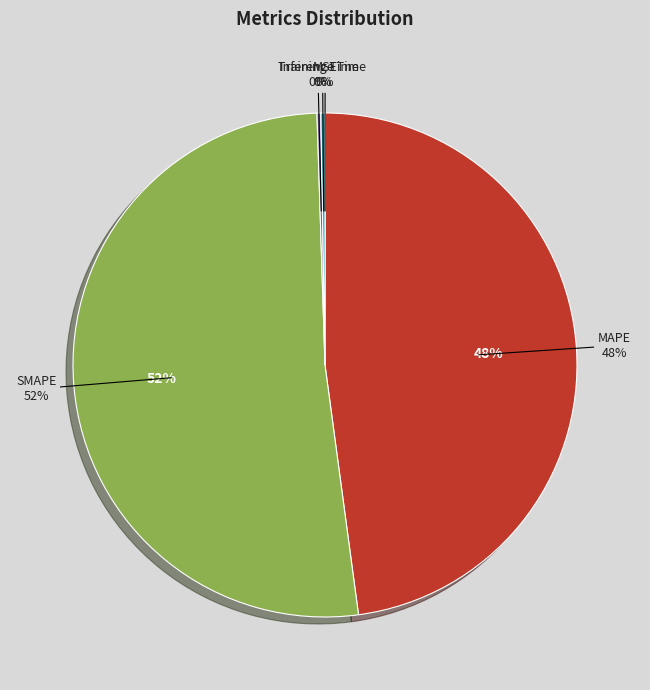

What is the majority slice?

SMAPE